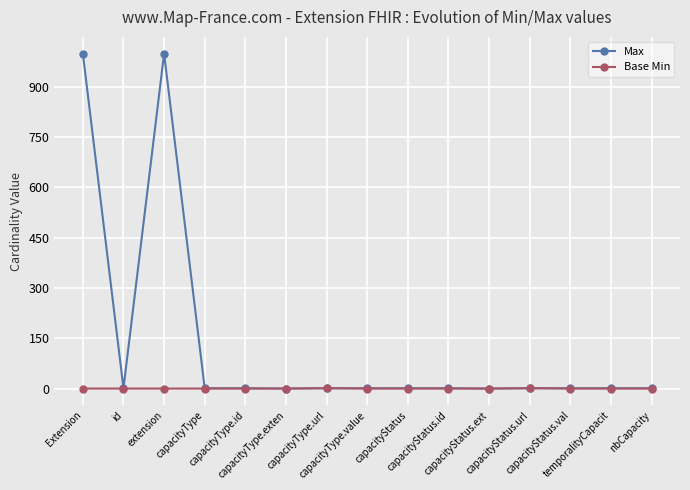

Rank the series by their average value, from lowest to highest.

Base Min, Max